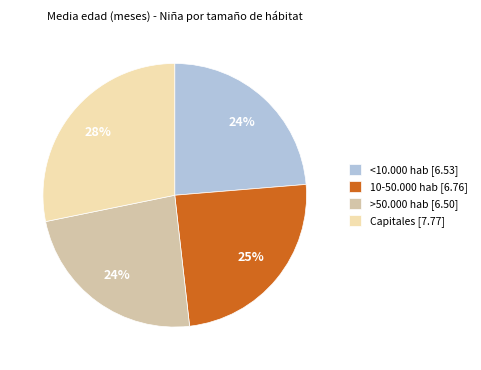

Is there any slice that represents more than half of the pie?

No